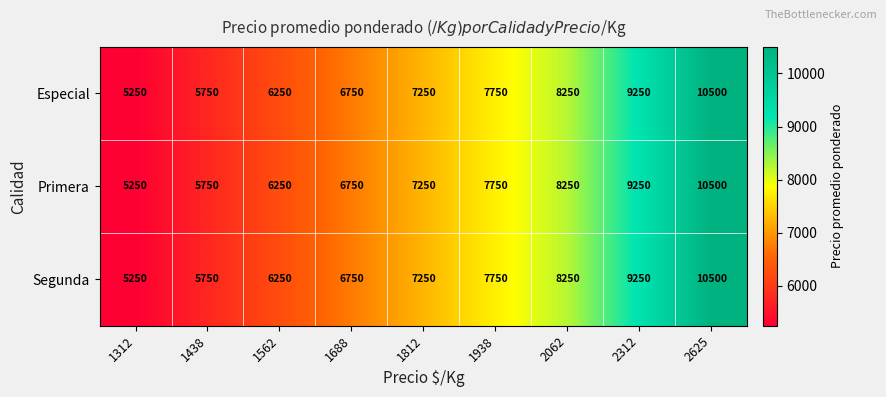

What is the sum of the Especial values at 1812 and 2062?

15500